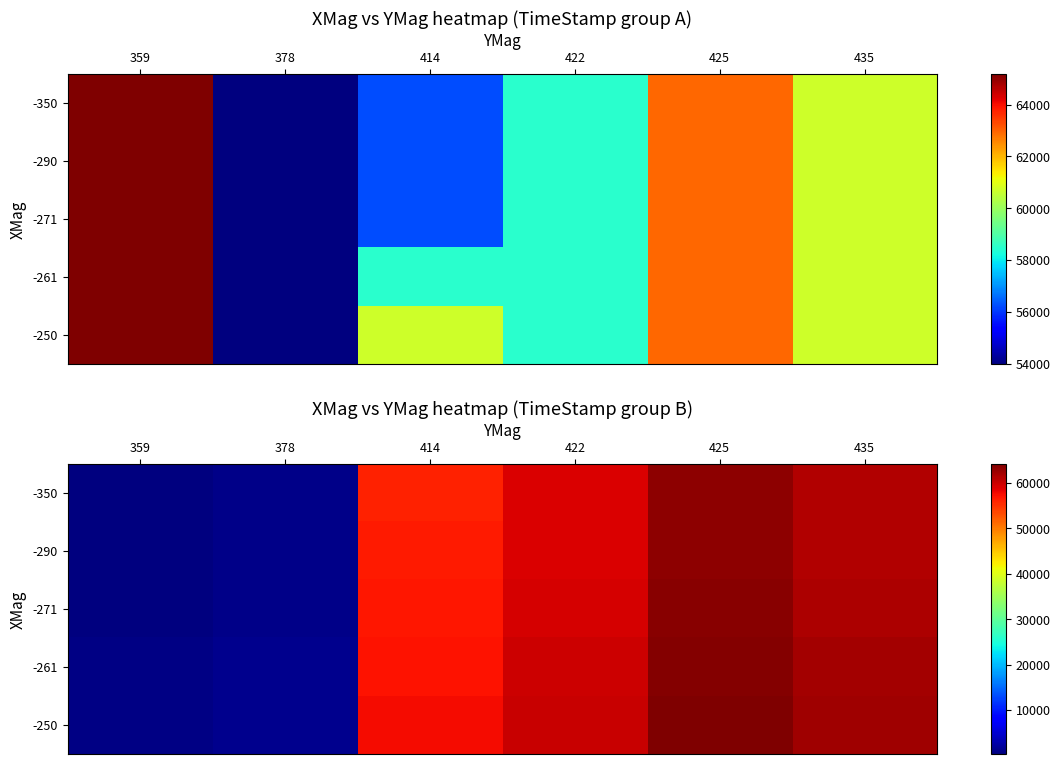

Which category has the highest value in the -290 series?

425